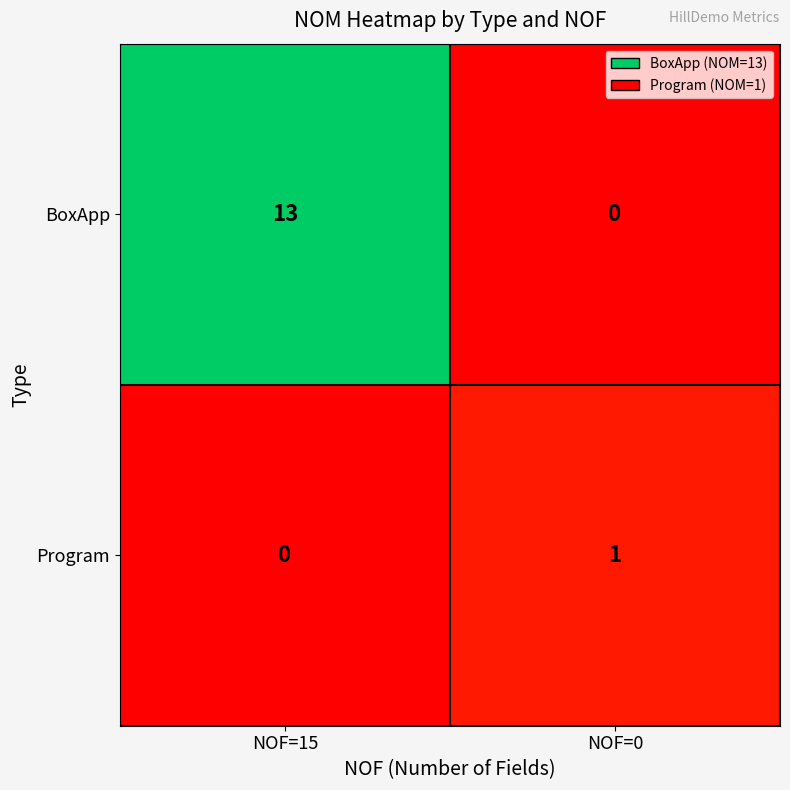

Reading left to right, list all the values displayed in this chart.

BoxApp: 13	0
Program: 0	1